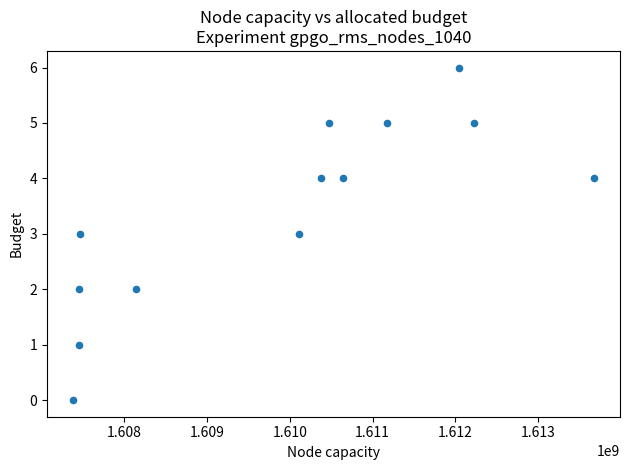

What is the range of Y values (max minus min)?

6